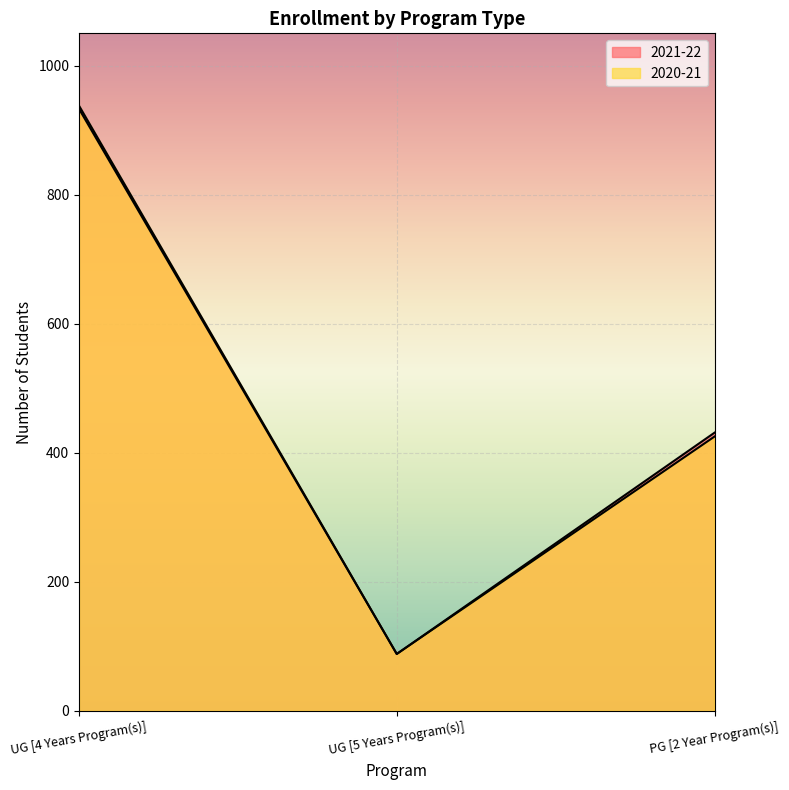

What is the highest value of the 2021-22 series?

933